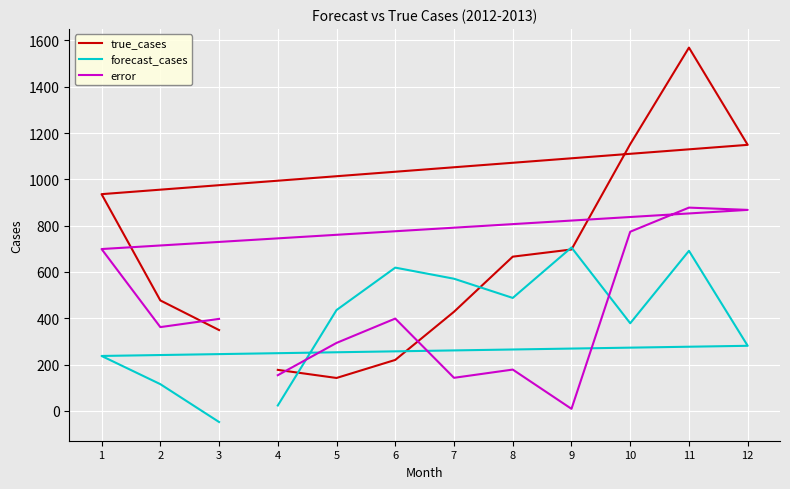

At which category does the chart reach its peak across all series?

11